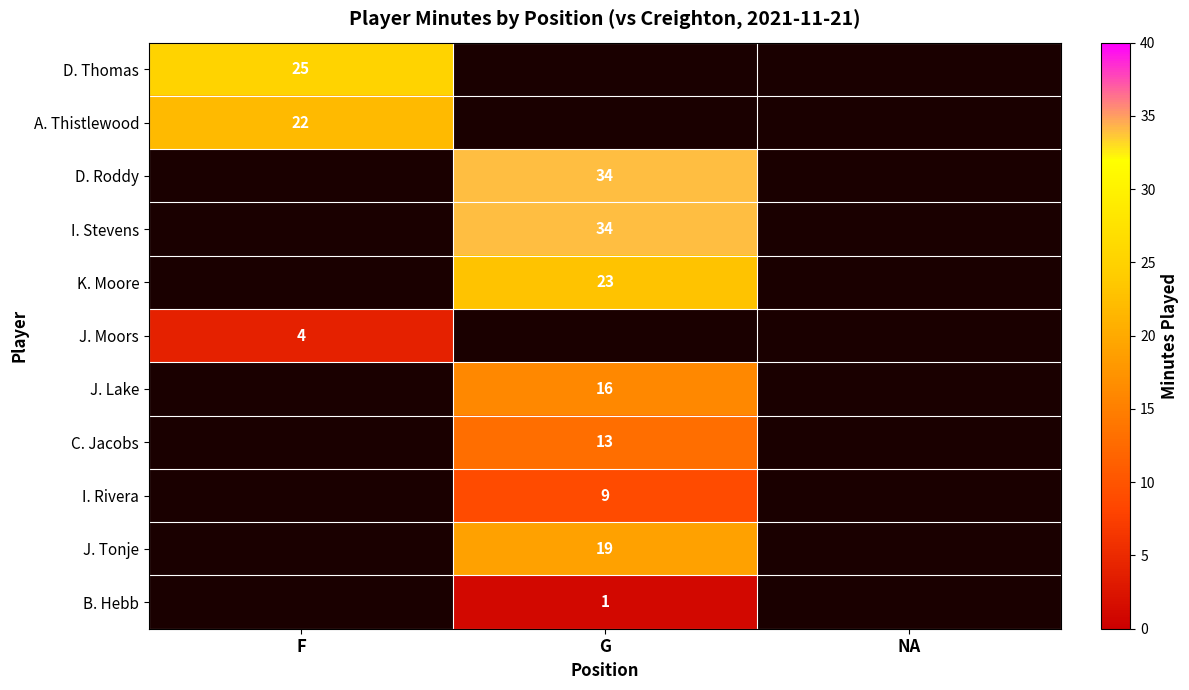

At which category does the chart reach its peak across all series?

G